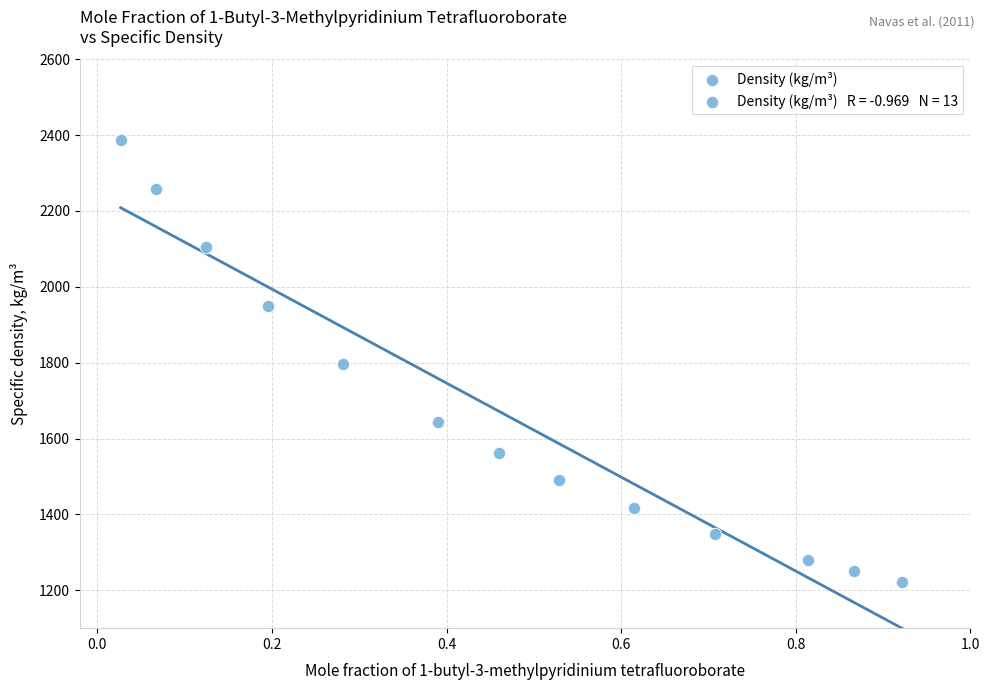

What is the range of X values (max minus min)?

0.9